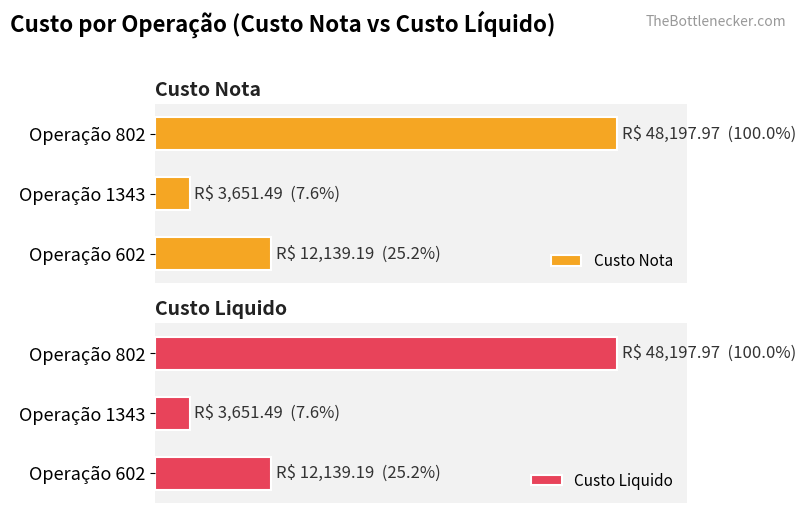

What is the value of the Custo Liquido bar at the 2nd from the left?

3651.5